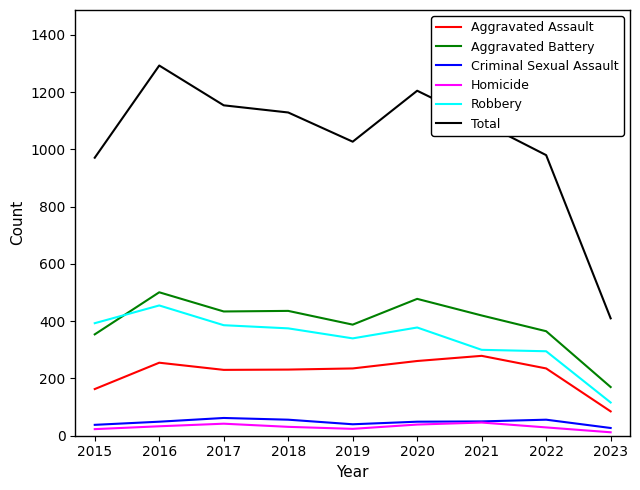

Which series has the largest range (max minus min)?

Total